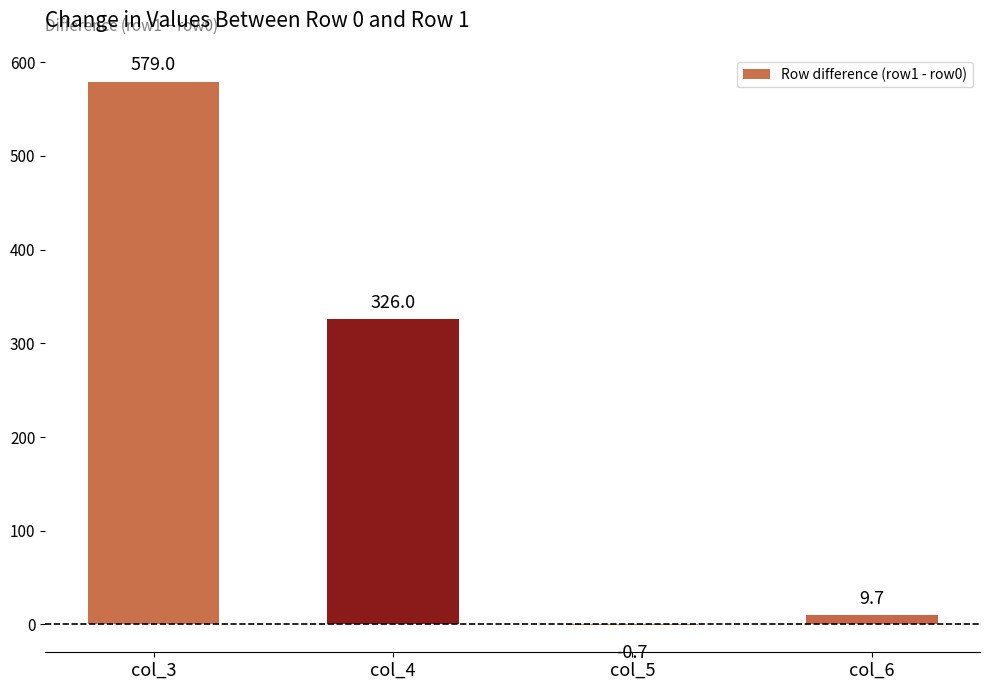

Which label corresponds to the largest value in the chart?

col_3